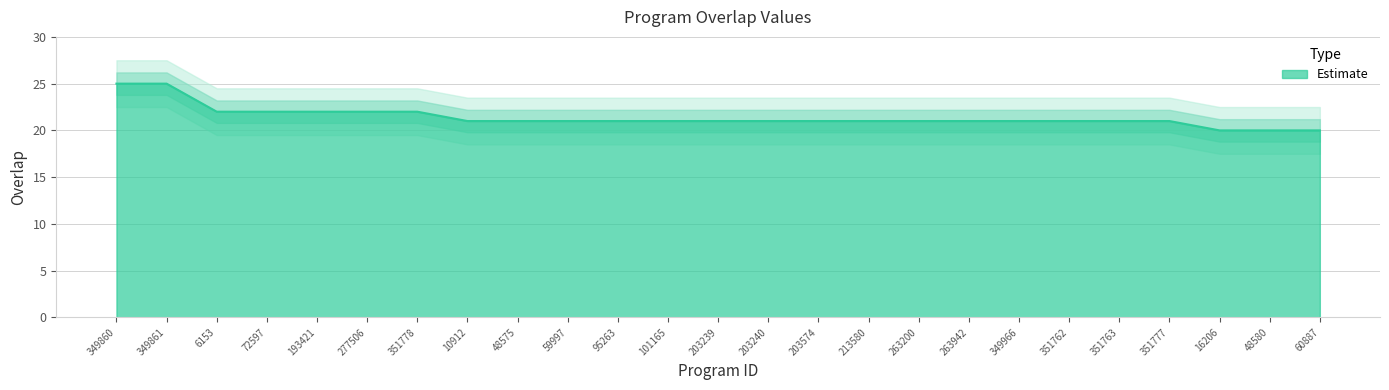

Where is the data nearest to the value 22?

6153